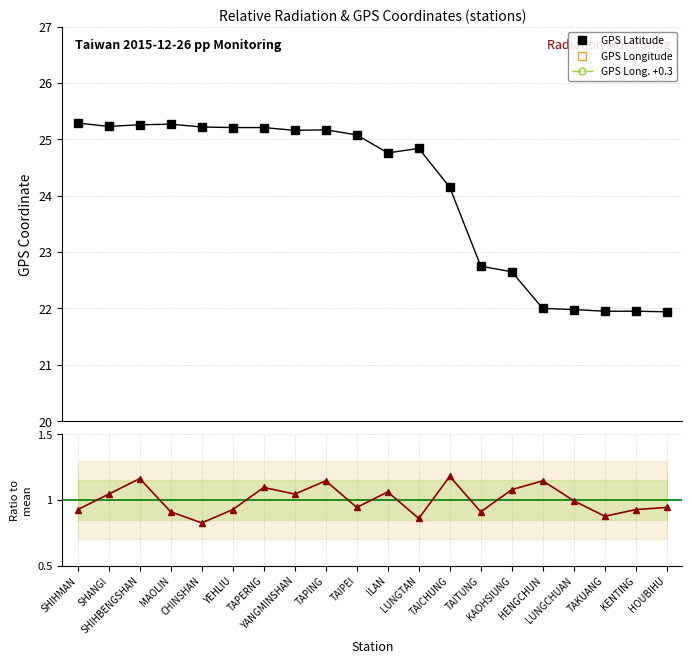

True or false: GPS Long. +0.3 and GPS Longitude intersect in this chart.

False